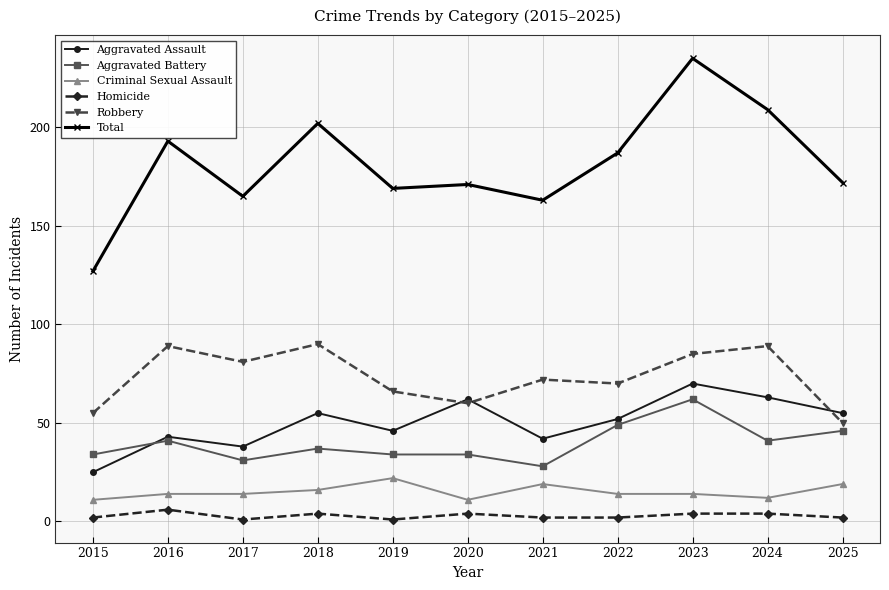

Rank the series by their maximum value, from highest to lowest.

Total, Robbery, Aggravated Assault, Aggravated Battery, Criminal Sexual Assault, Homicide